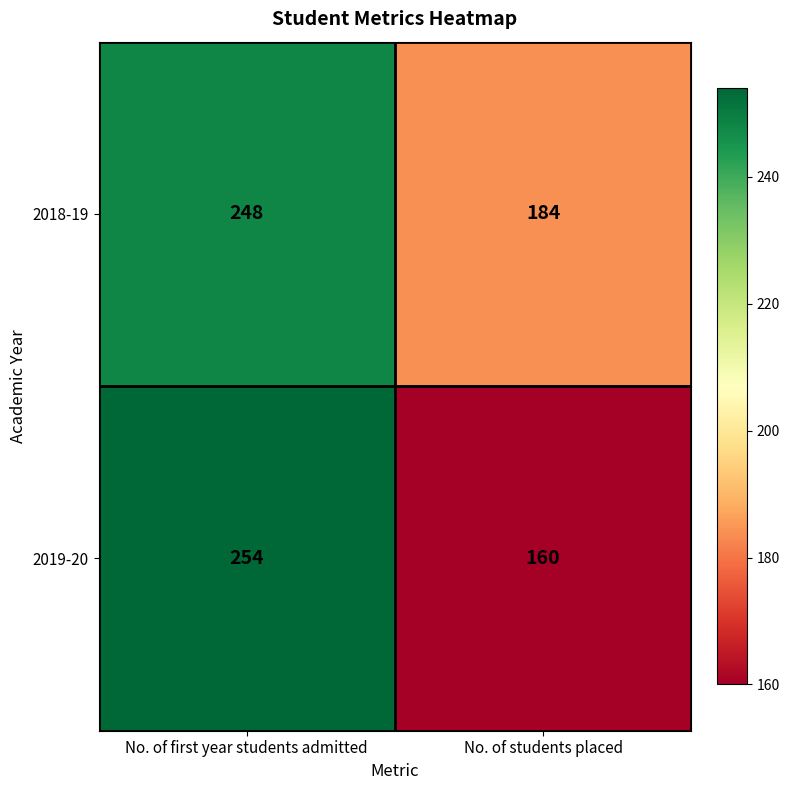

What is the sum of all 2019-20 values?

414